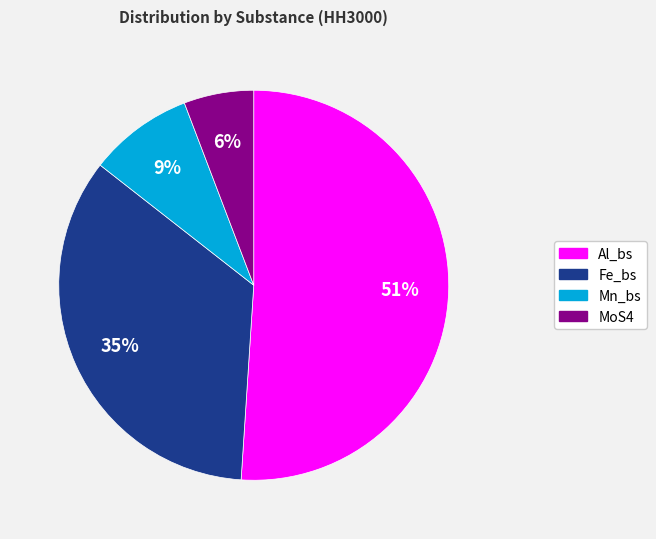

Does Al_bs represent more than half of the total?

Yes